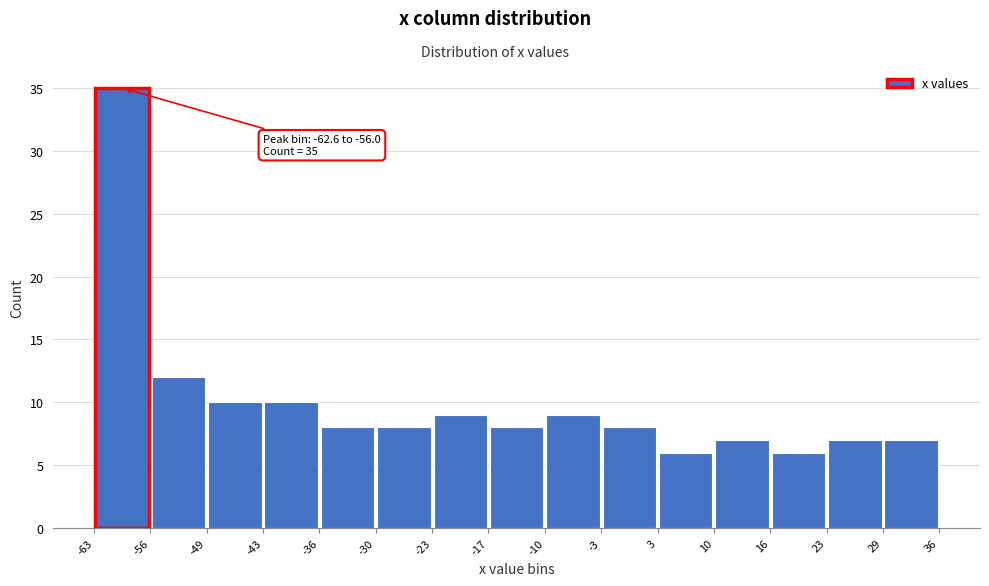

Over which range of the x-axis is the bar tallest?

-63 to -56